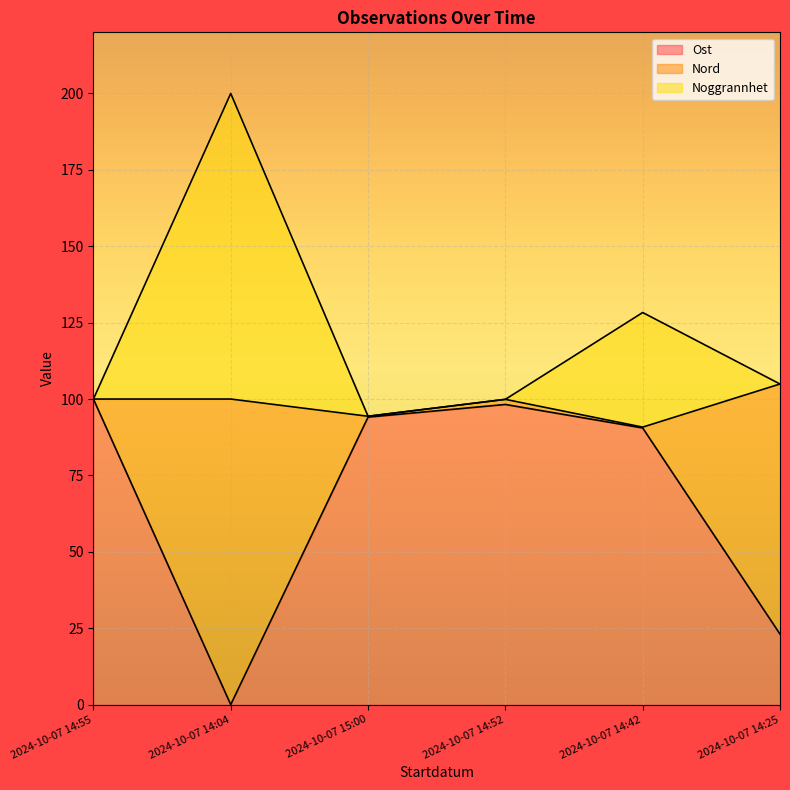

What is the label of the 5th point from the left?

2024-10-07 14:42